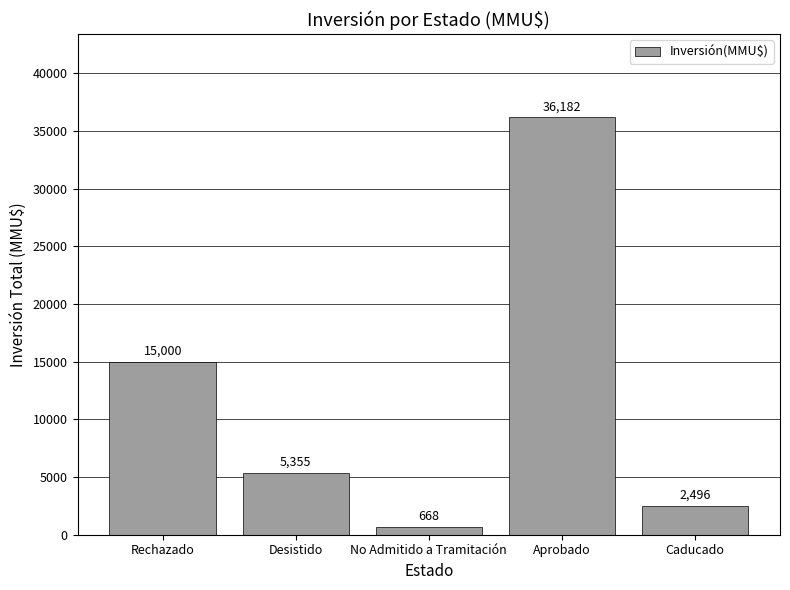

Reading left to right, extract all data points from this chart.

Rechazado=15000	Desistido=5355	No Admitido a Tramitación=668	Aprobado=36182	Caducado=2496